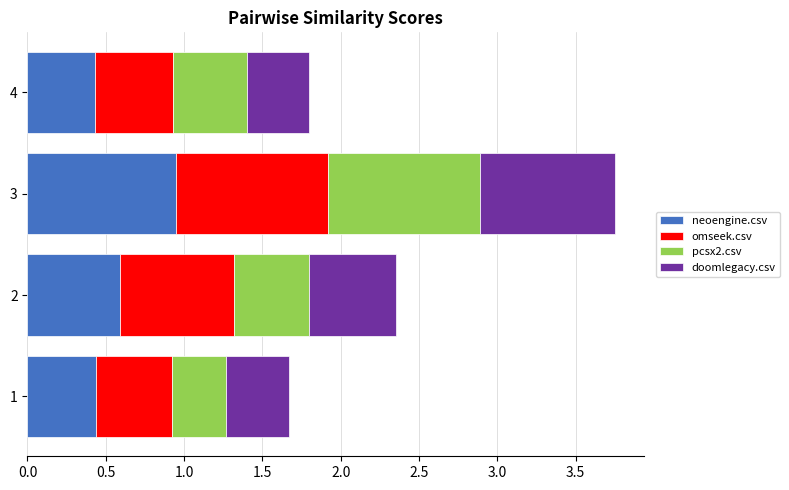

What is the total value across all series at 4?

1.8